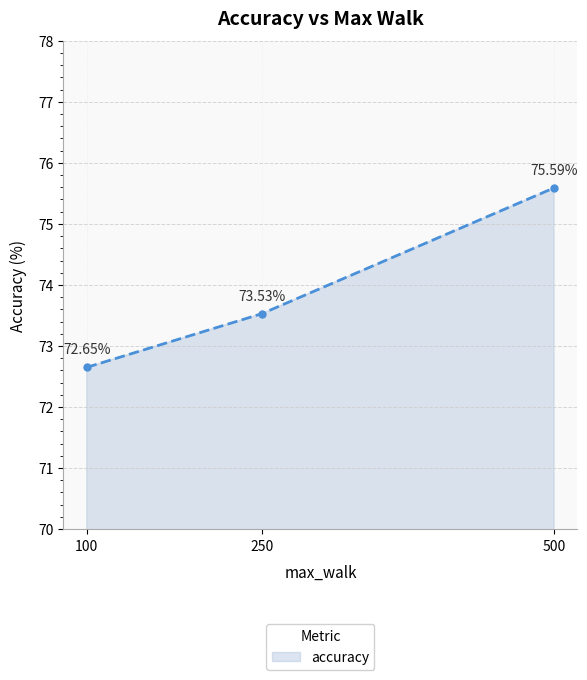

Approximately how many times larger is the value at 100 compared to 250?

1.0